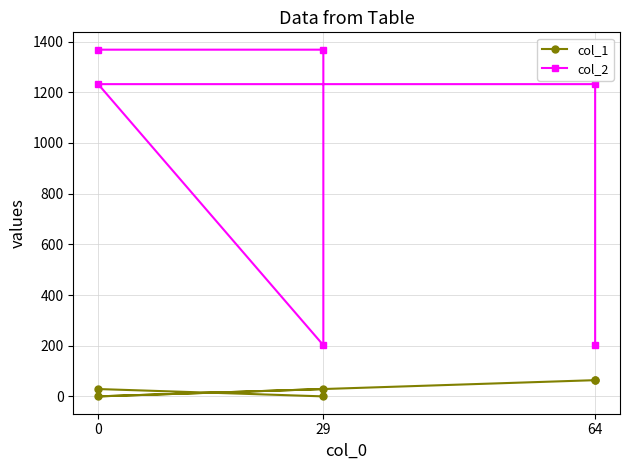

How many lines are shown in the chart?

2